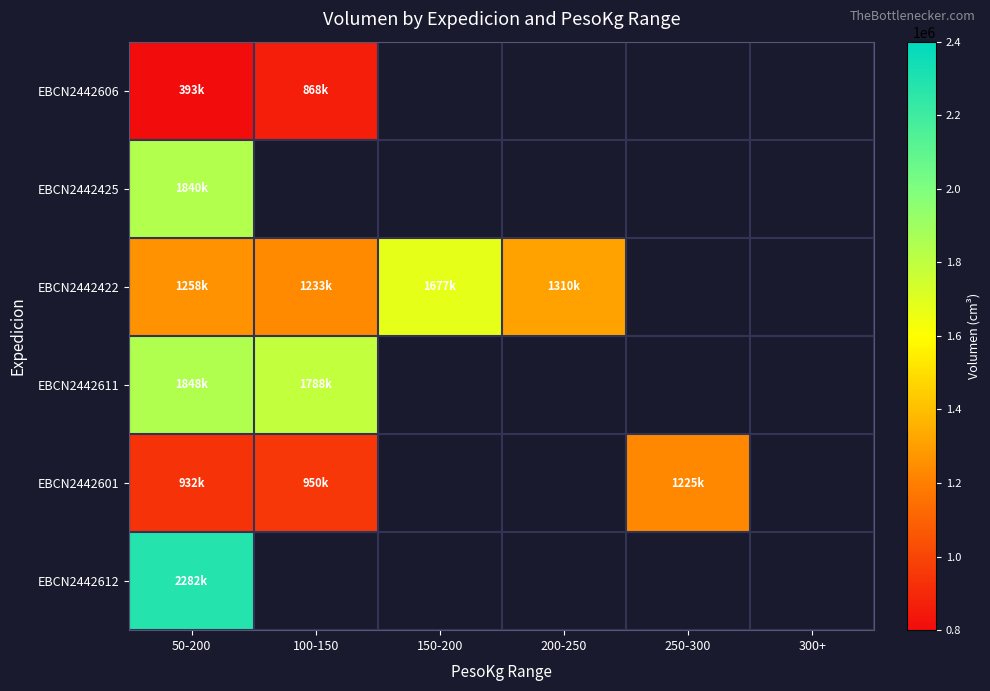

How many categories are shown in the chart?

6